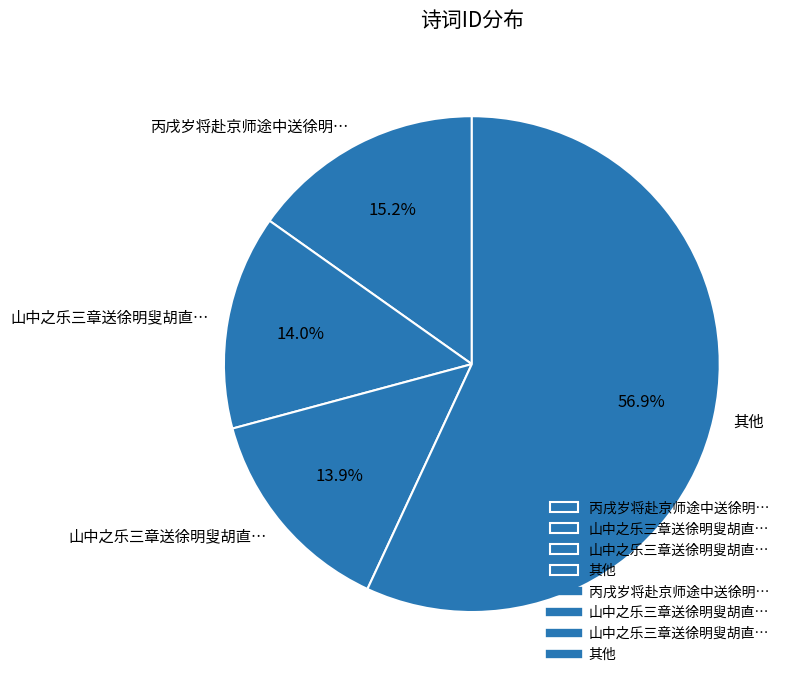

How many segments does this pie chart have?

4